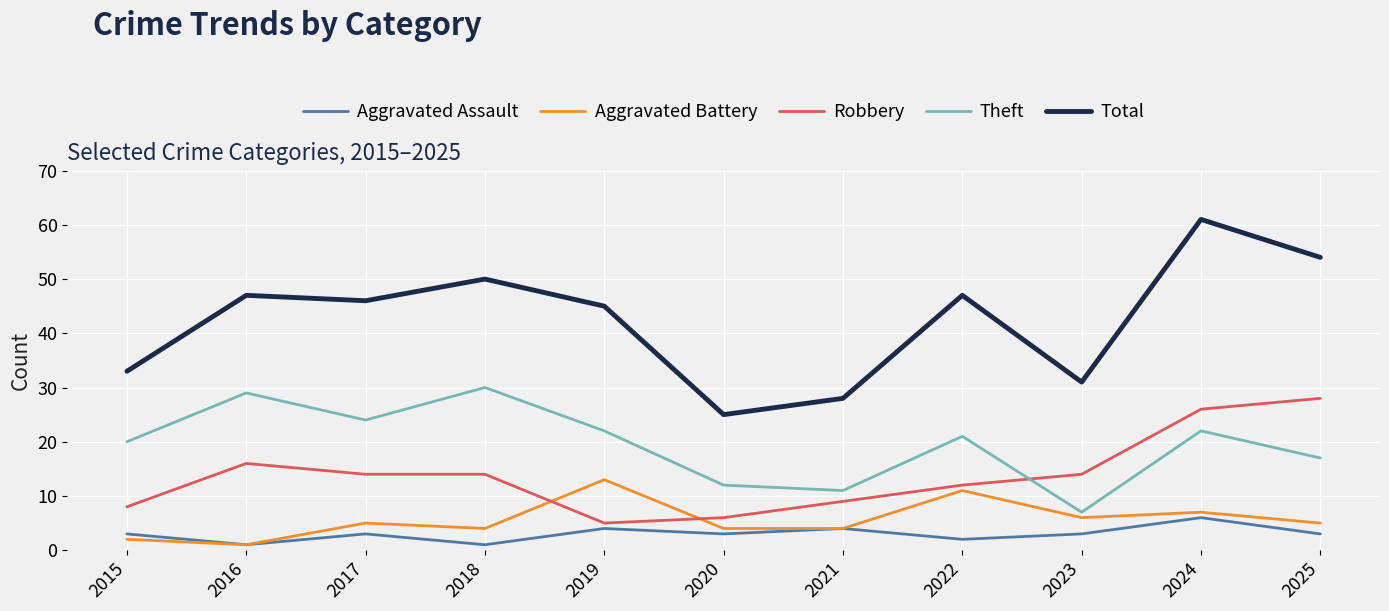

True or false: Theft and Aggravated Battery intersect in this chart.

False